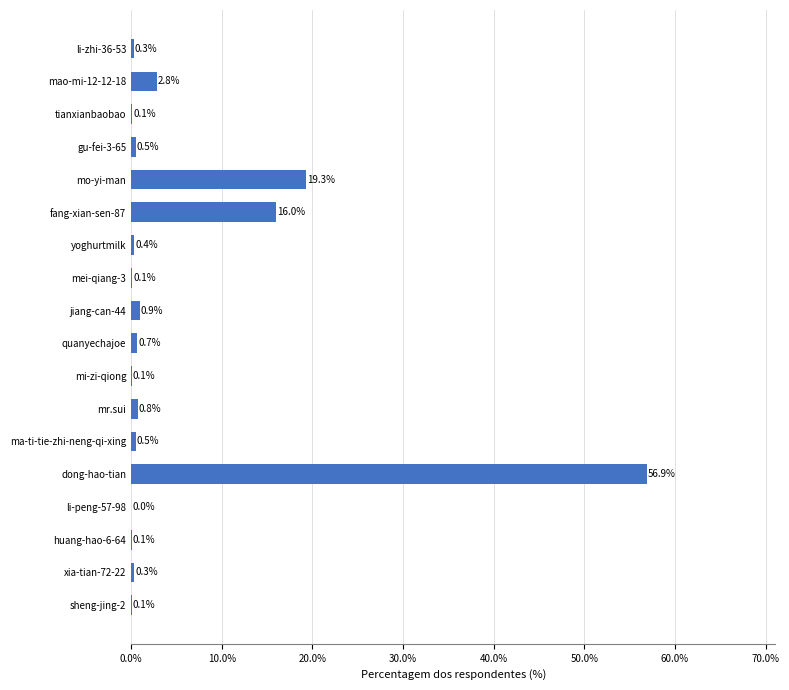

The chart shows a value of 0.5 at gu-fei-3-65. True or false?

True